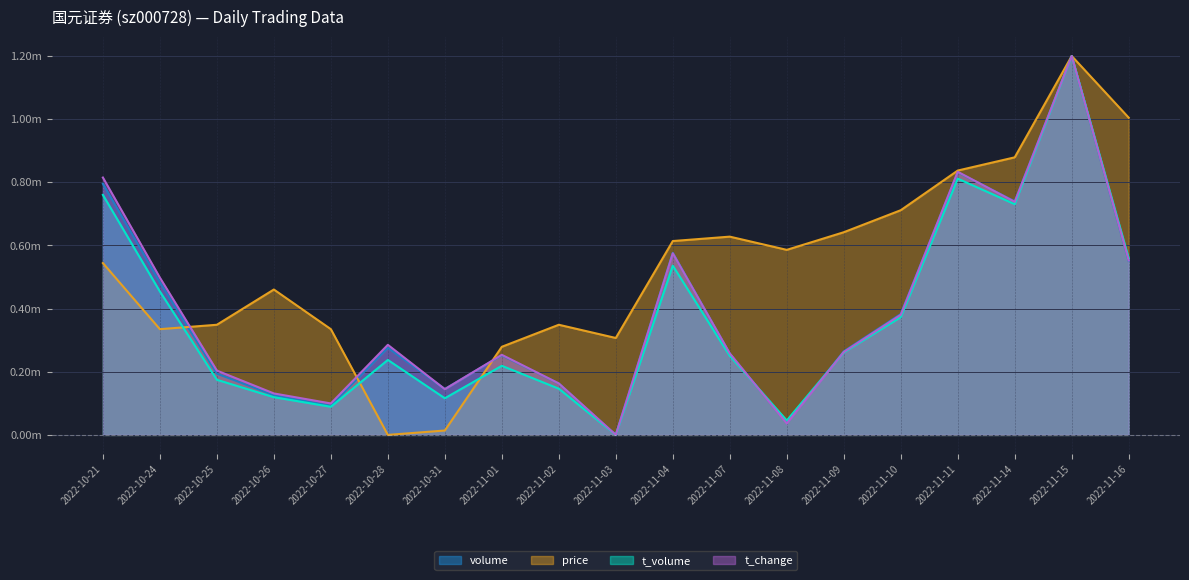

How many interior local peaks does the price series have?

4